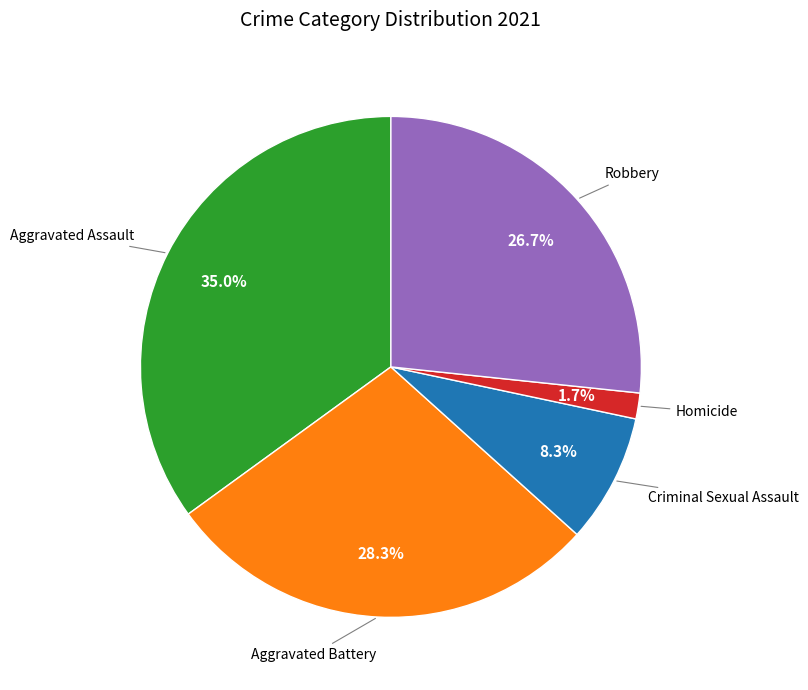

Which category has the biggest portion of the pie?

Aggravated Assault